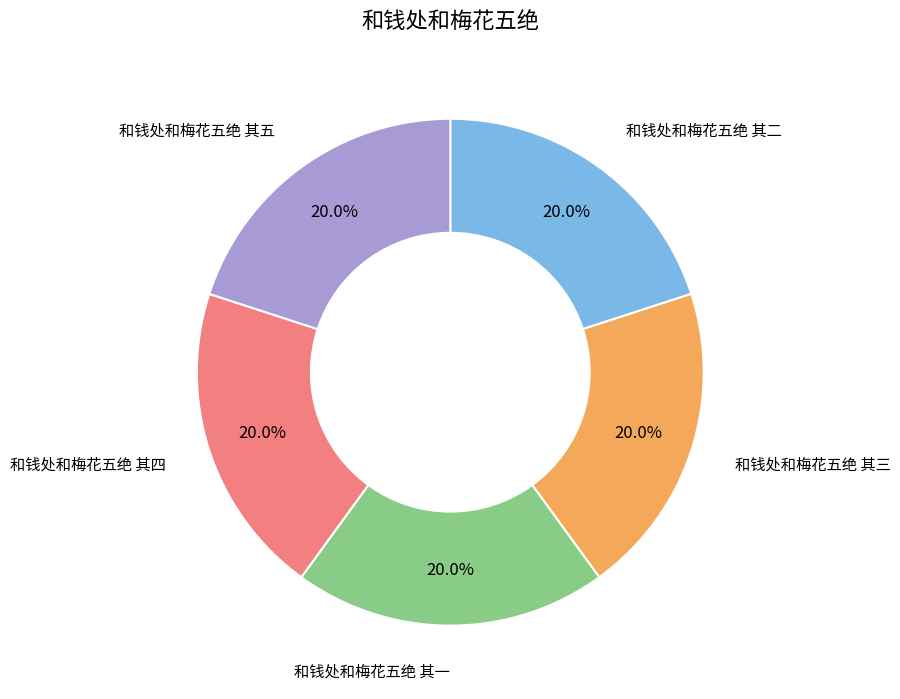

What is the ratio of the value at 和钱处和梅花五绝 其二 to the value at 和钱处和梅花五绝 其五?

1.0